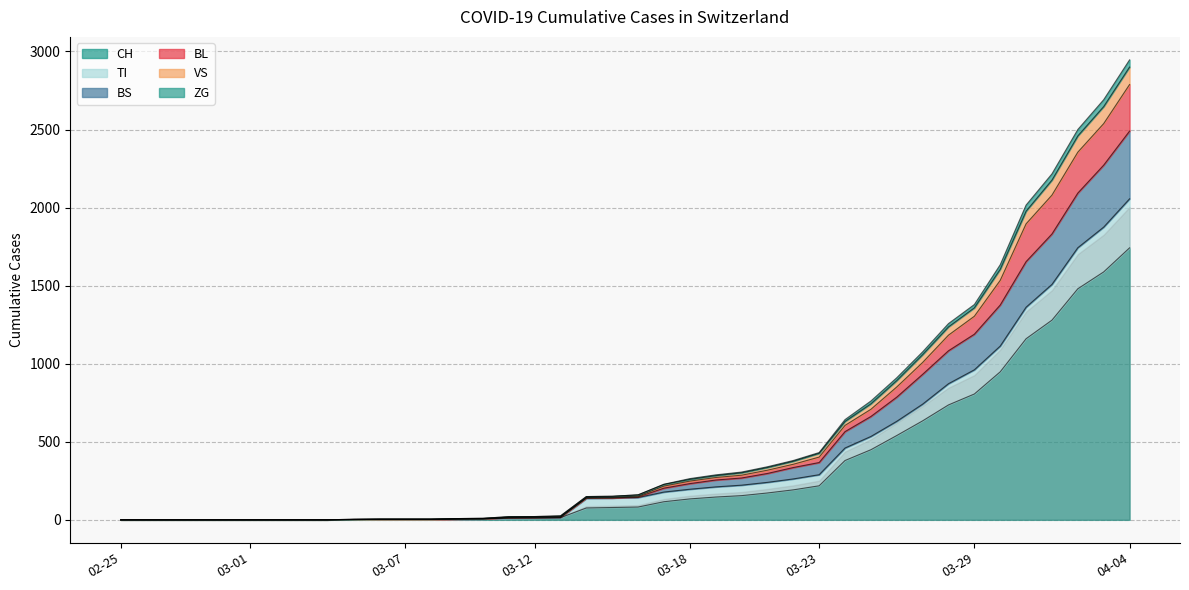

What is the label of the 36th point from the right?

2020-02-29